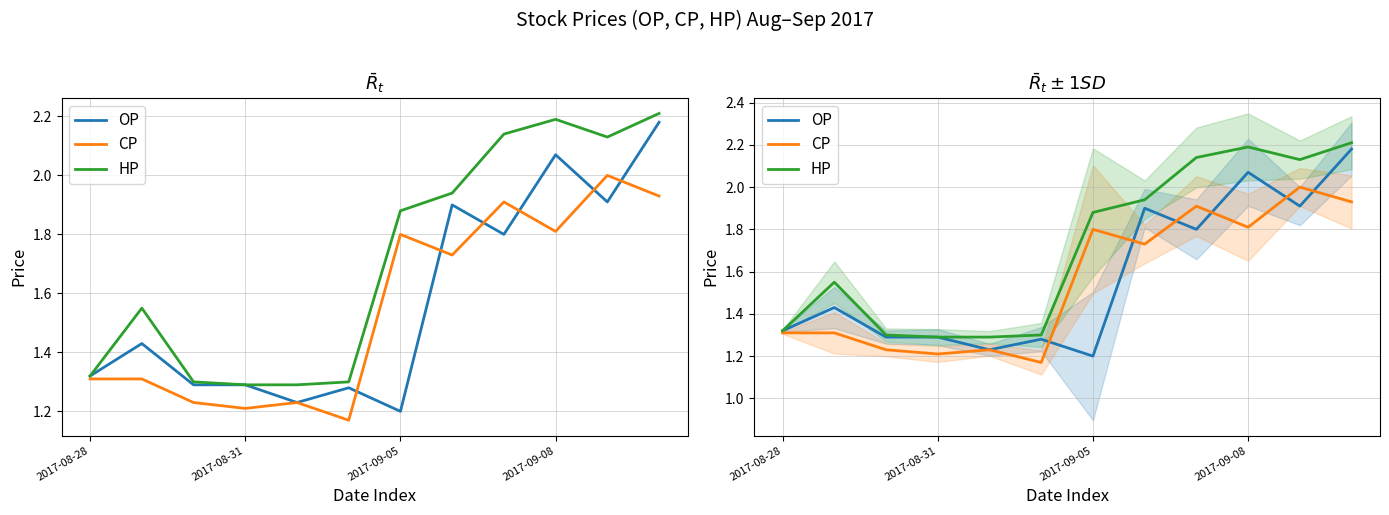

Reading left to right, transcribe all the data shown in this chart.

OP: 1.3	1.4	1.3	1.3	1.2	1.3	1.2	1.9	1.8	2.1	1.9	2.2
CP: 1.3	1.3	1.2	1.2	1.2	1.2	1.8	1.7	1.9	1.8	2.0	1.9
HP: 1.3	1.6	1.3	1.3	1.3	1.3	1.9	1.9	2.1	2.2	2.1	2.2